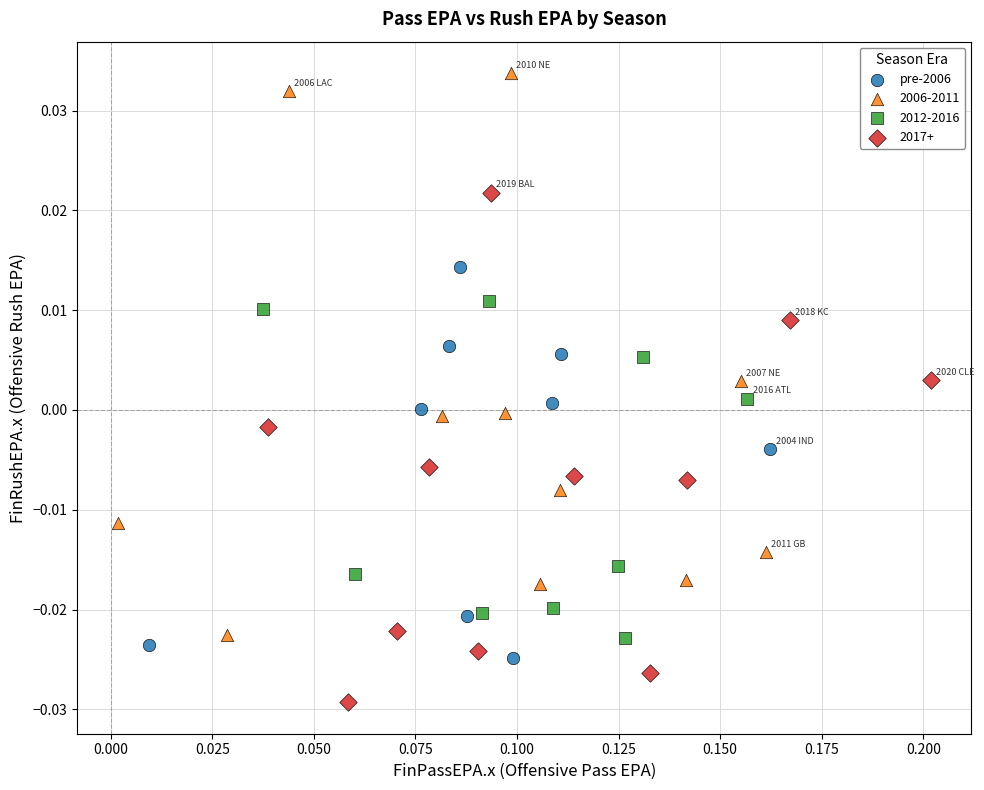

Which series contains the highest Y value?

2006-2011